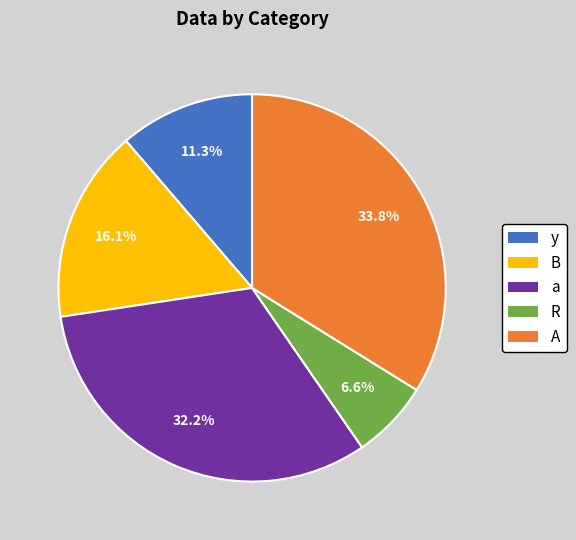

Is y the majority of the pie?

No